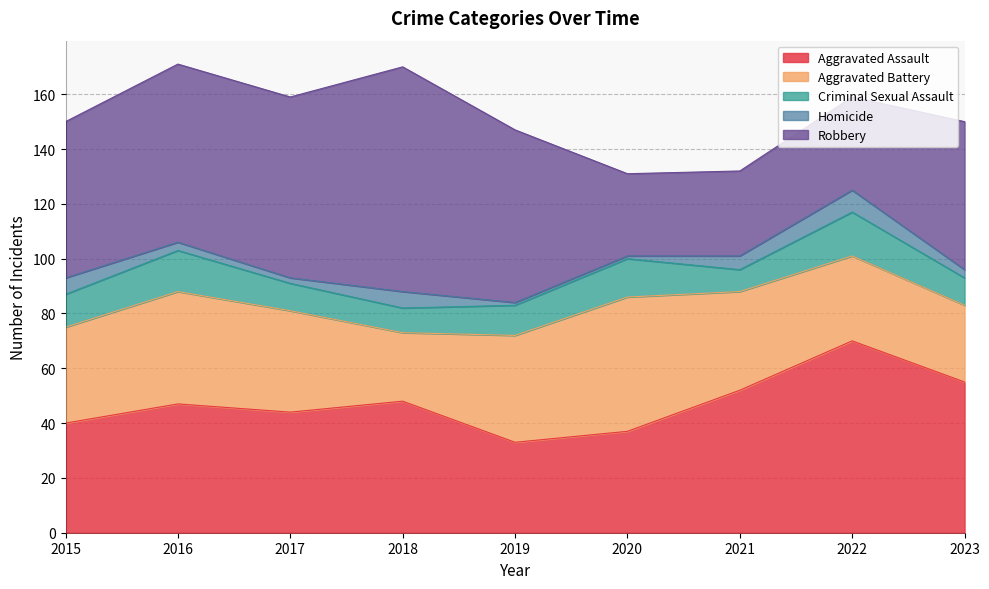

Which series has the largest total across all categories?

Robbery